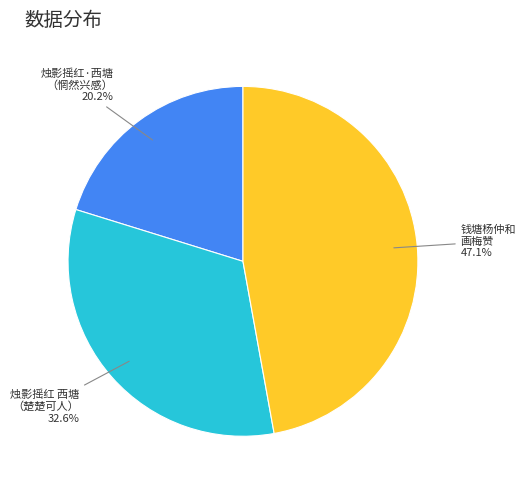

Which slice is the largest?

钱塘杨仲和 画梅赞